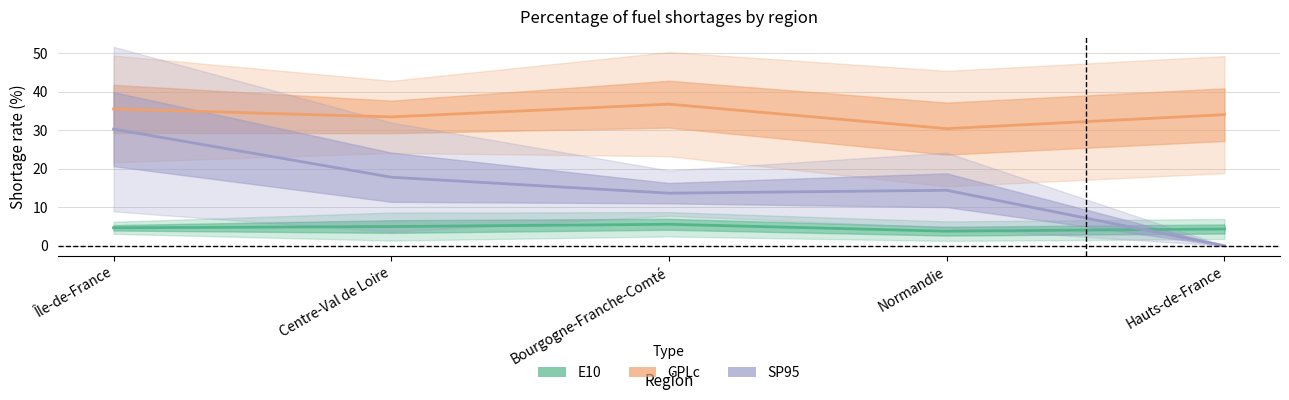

What is the label of the 3rd point from the right?

Bourgogne-Franche-Comté